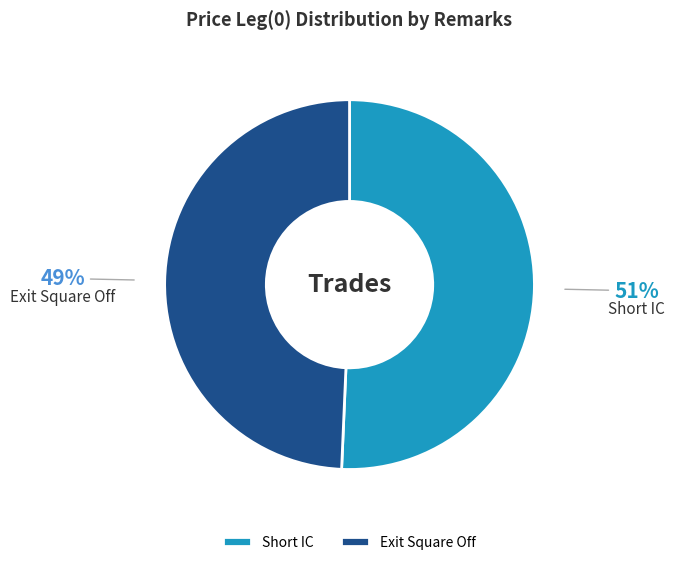

Combined, do Short IC and Exit Square Off account for over 50%?

Yes